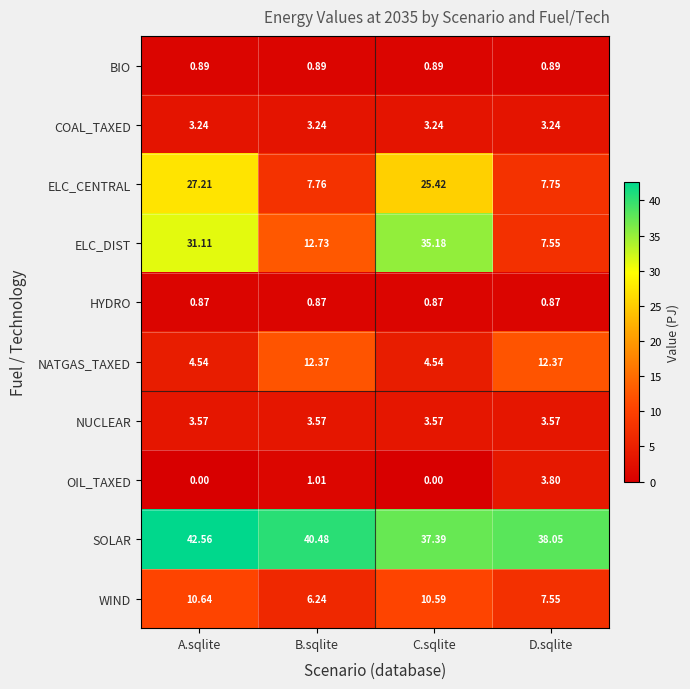

Which series changed the most between A.sqlite and B.sqlite?

ELC_CENTRAL